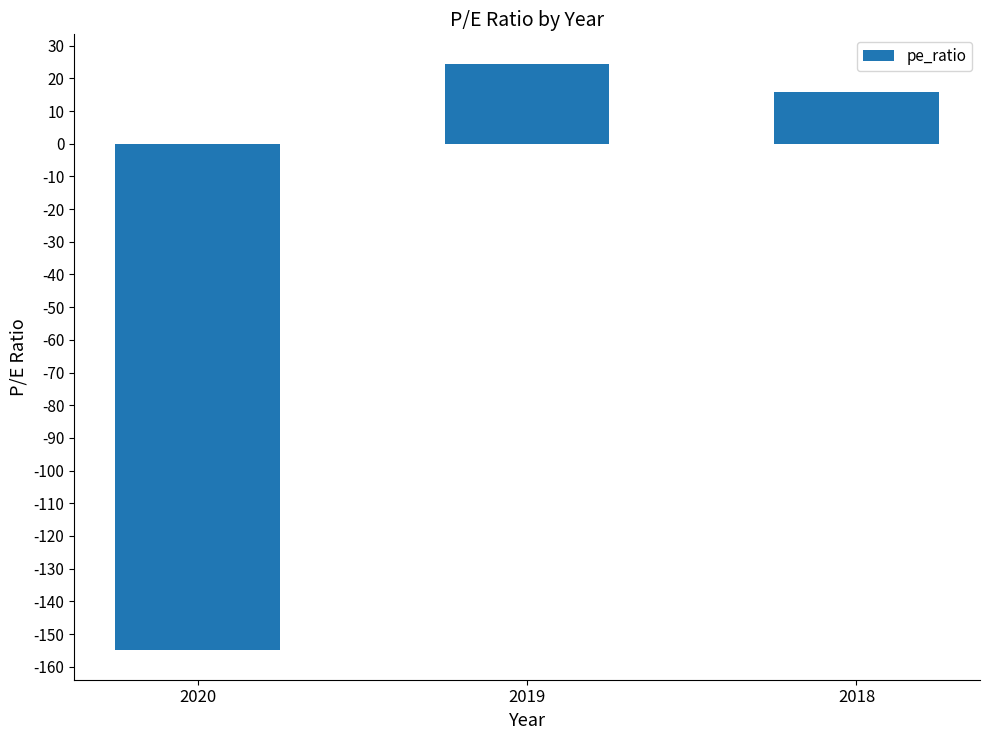

What is the ratio of the value at 2018 to the value at 2019?

0.6